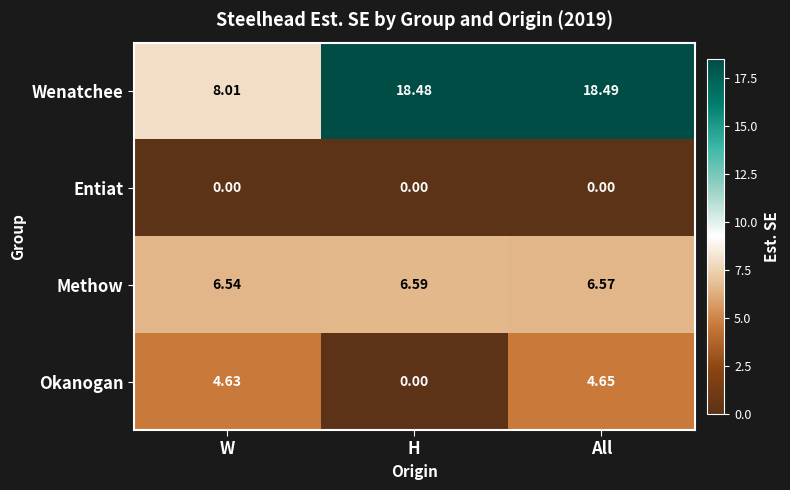

Rank the series at W from highest to lowest value.

Wenatchee, Methow, Okanogan, Entiat